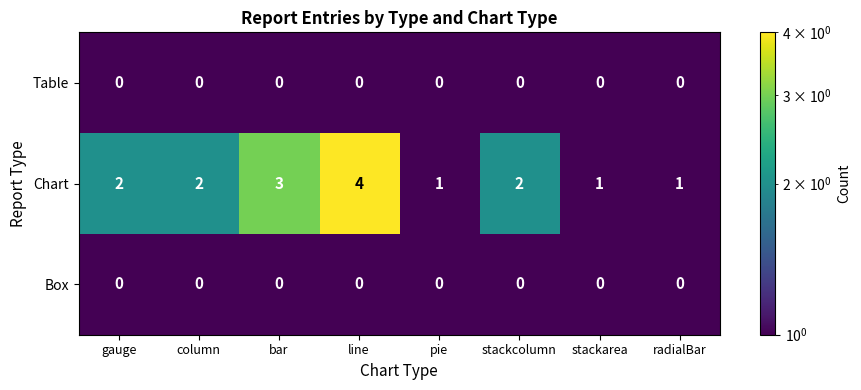

What is the greatest value displayed?

4